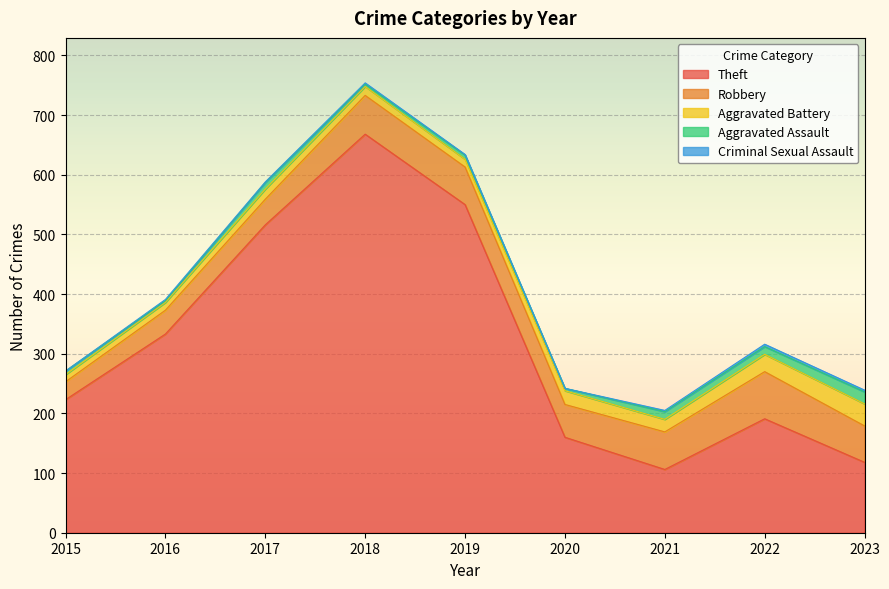

What is the difference between the highest and lowest values at 2018?

666